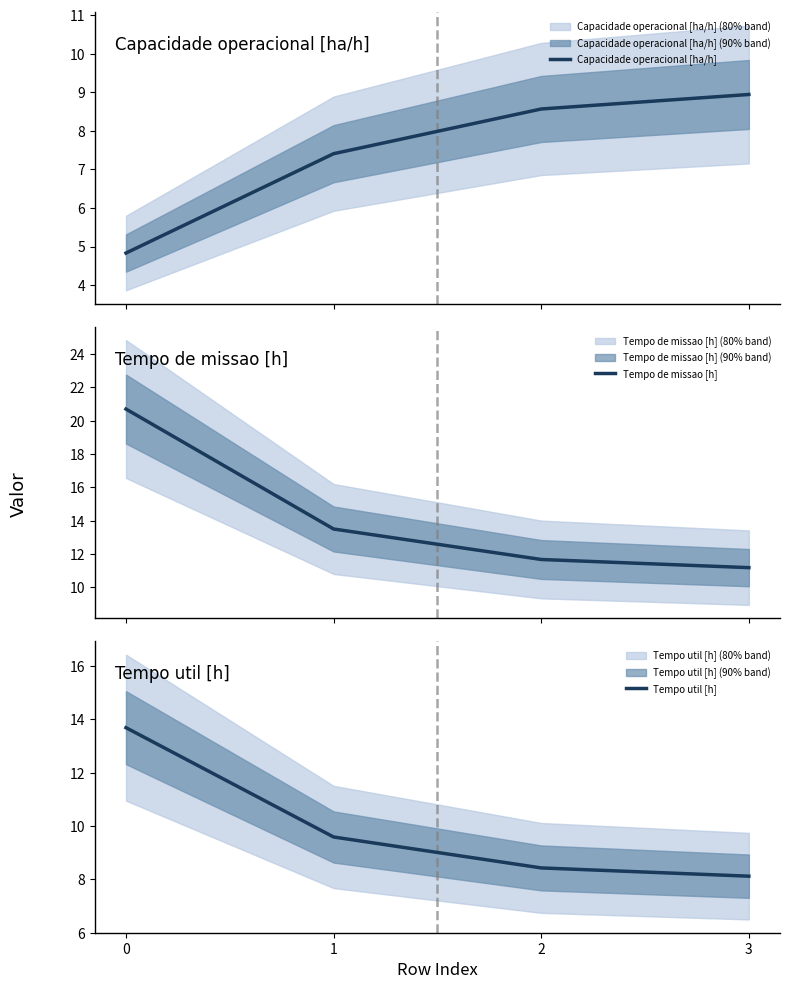

What is the value of the Tempo de missao [h] point at the 4th from the left?

11.2